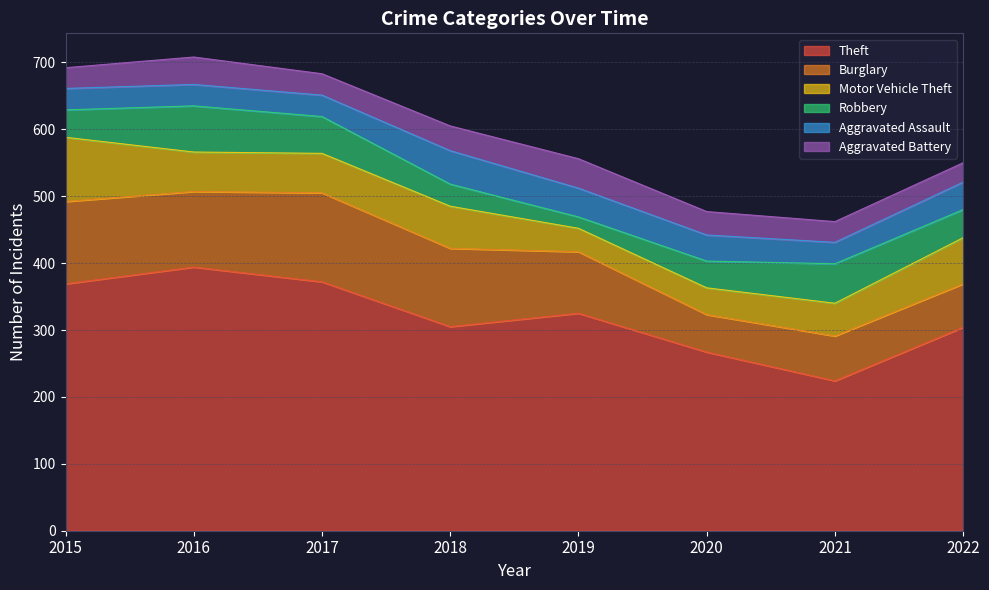

How many lines are shown in the chart?

6